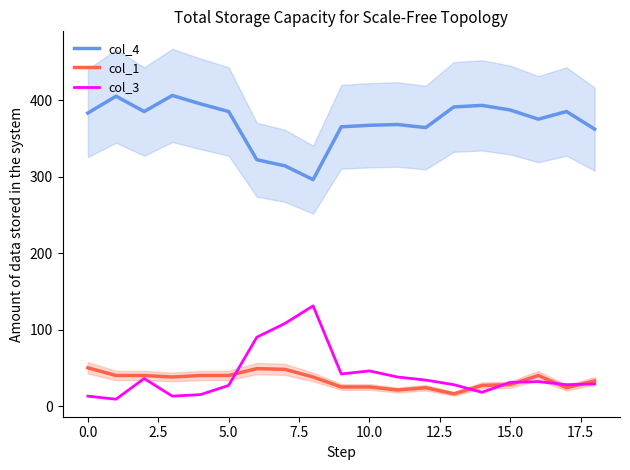

How many values in the col_4 series are below 383?

9